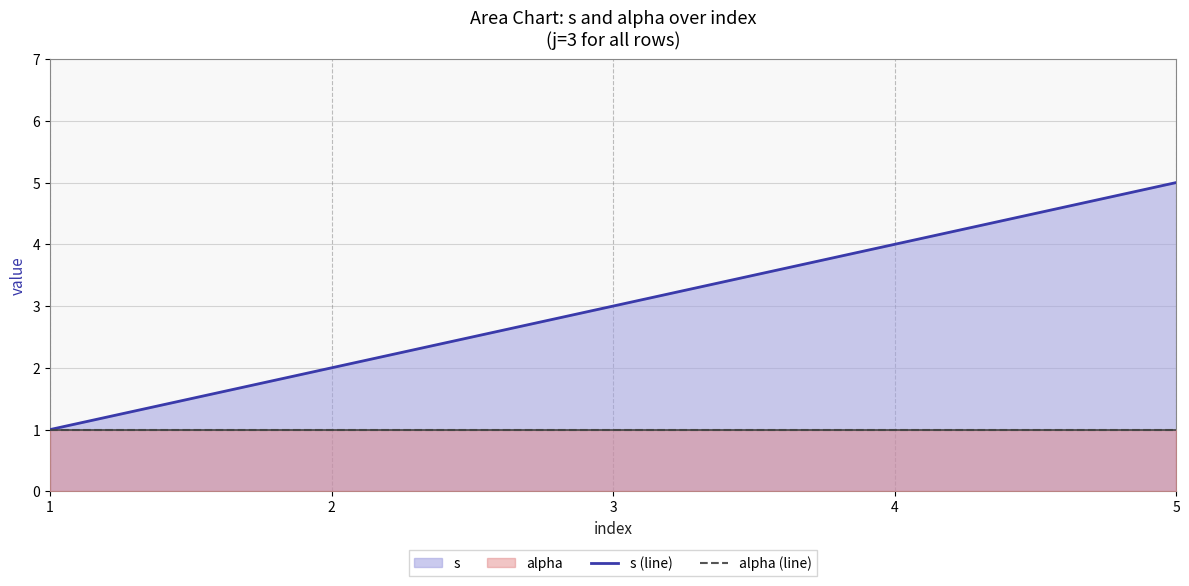

Does the chart display data point markers on the line(s)?

No